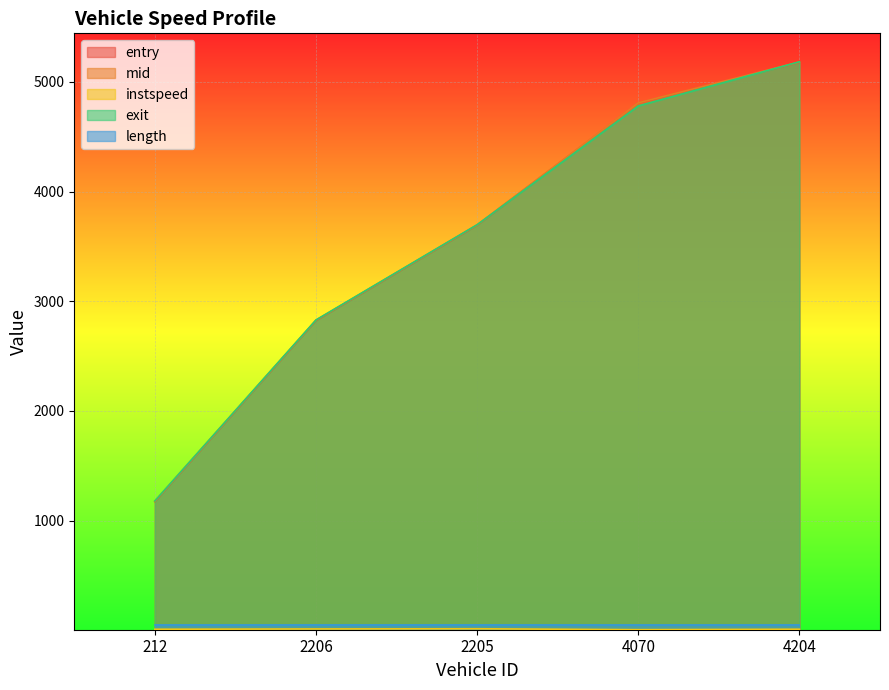

Does the chart display data point markers on the line(s)?

No